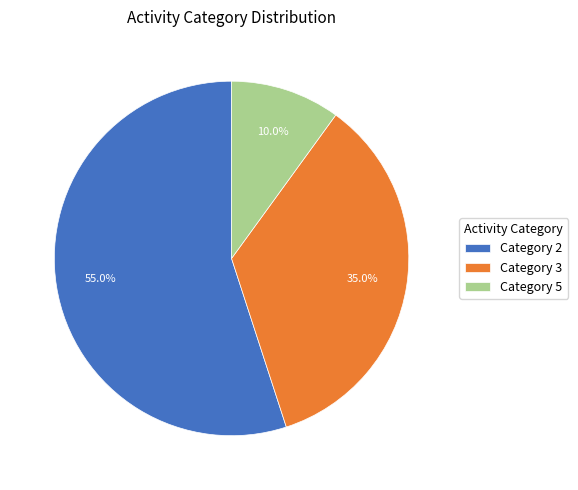

Which category has the biggest portion of the pie?

Category 2